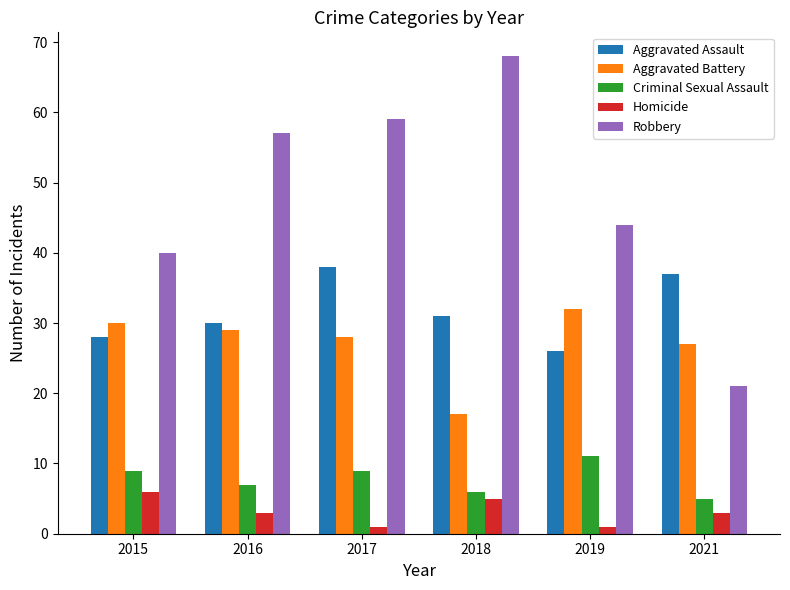

How many bars are there in each group?

5